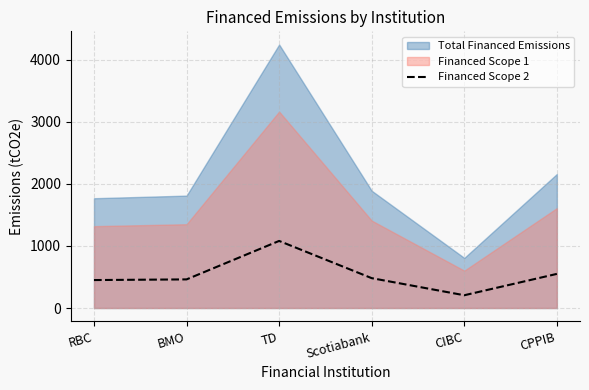

At which label does Financed Scope 2 reach its peak?

TD